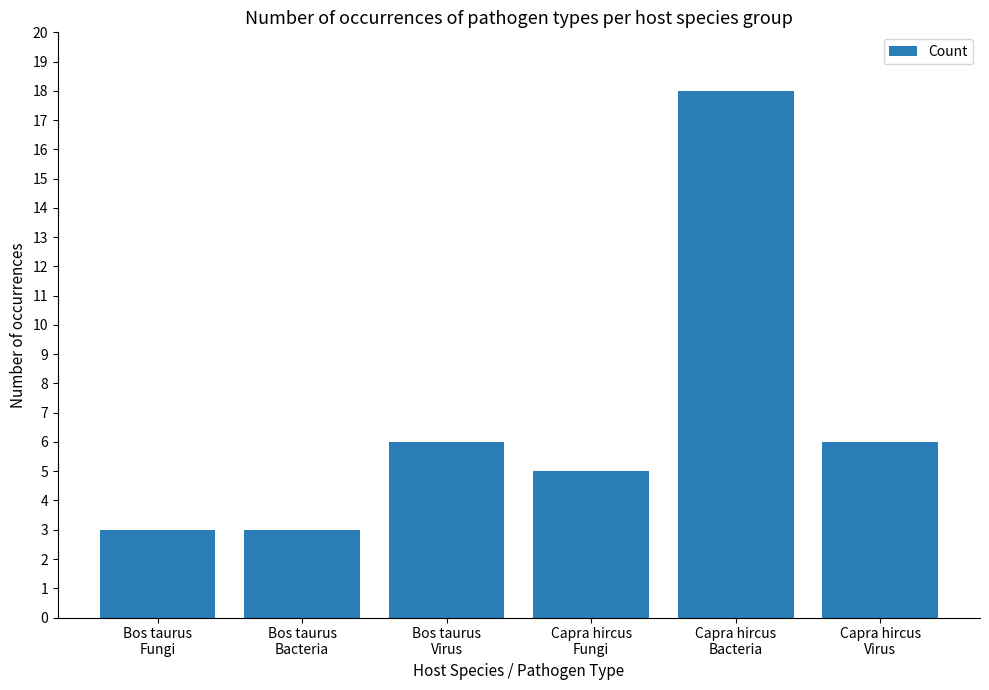

What is the sum of all values?

41